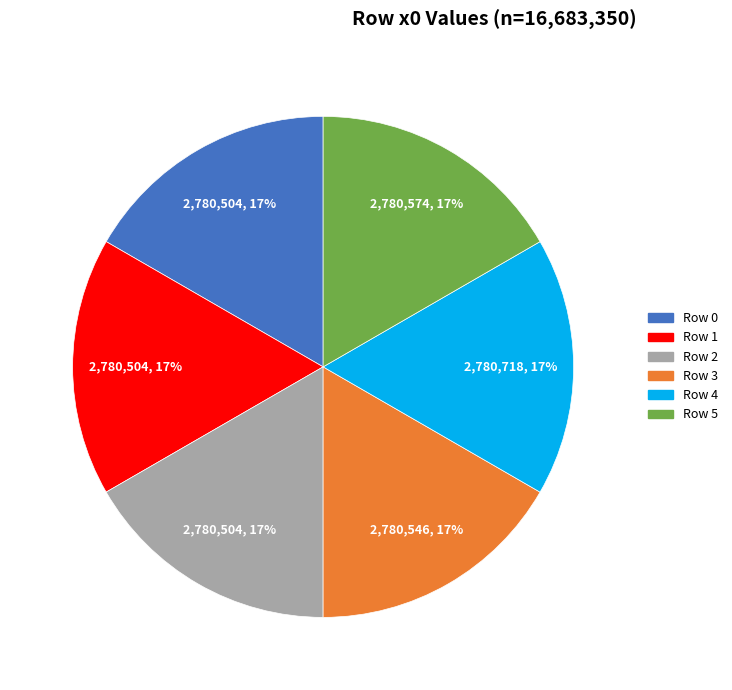

Count the number of slices in the pie.

6